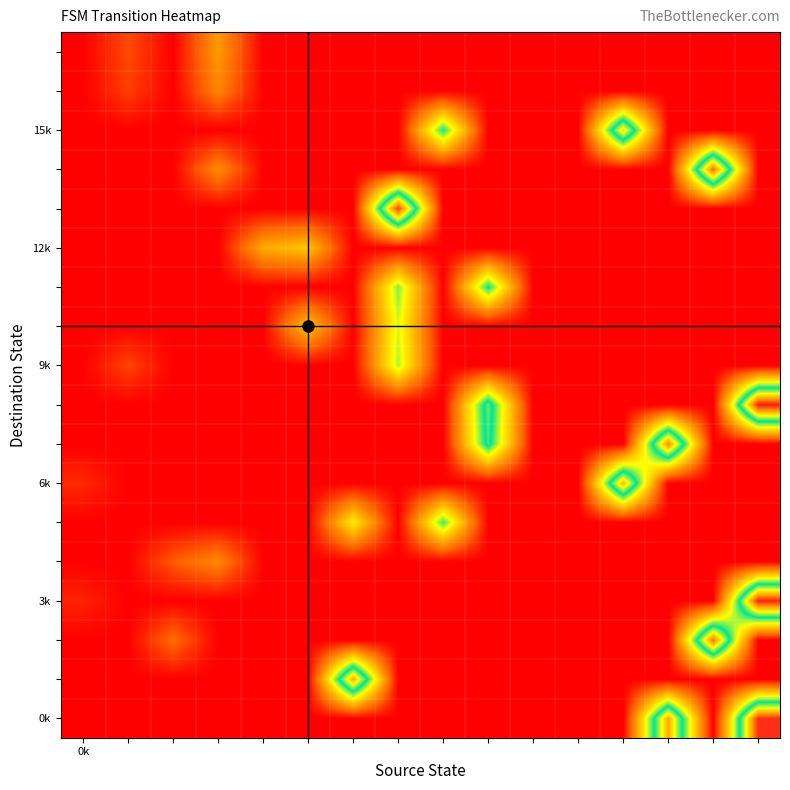

How many distinct data groups are displayed?

18